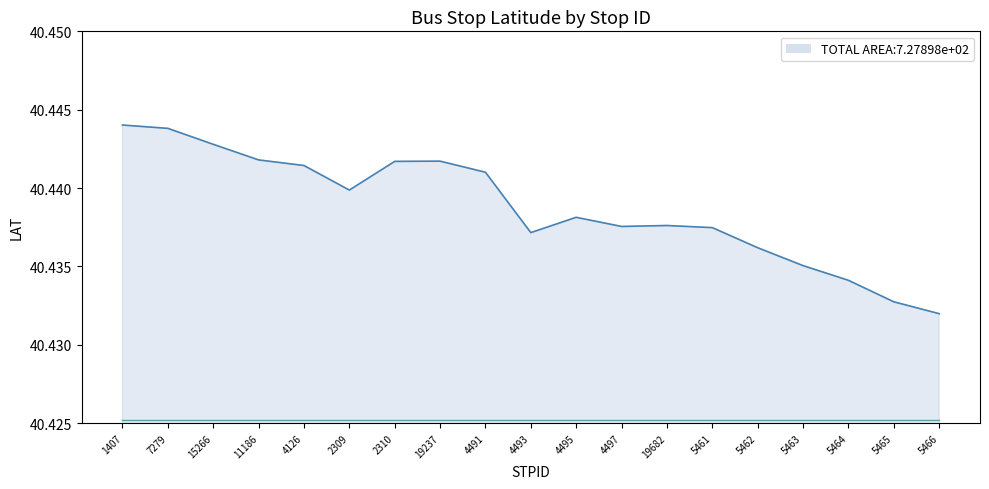

Count the values in the range 40 to 41.

19